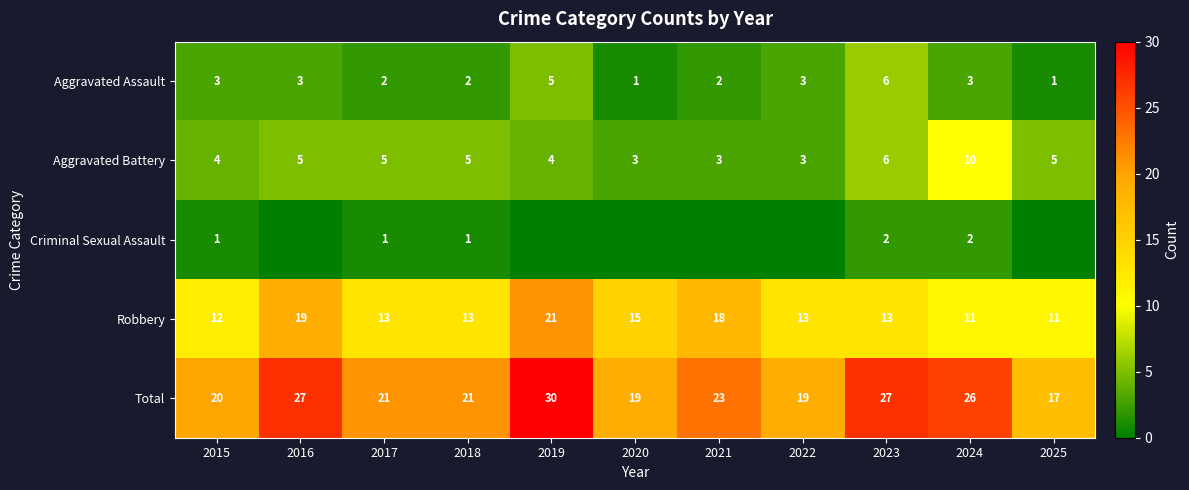

What is the difference between the highest and lowest values at 2018?

20